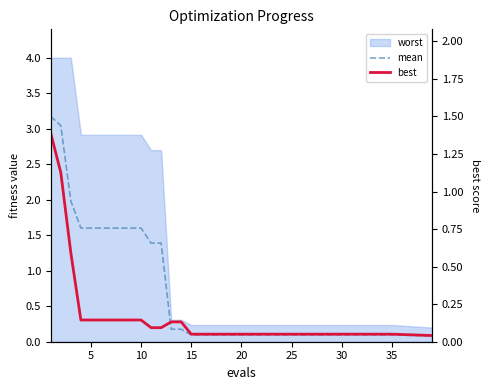

Does the chart have visible grid lines?

No